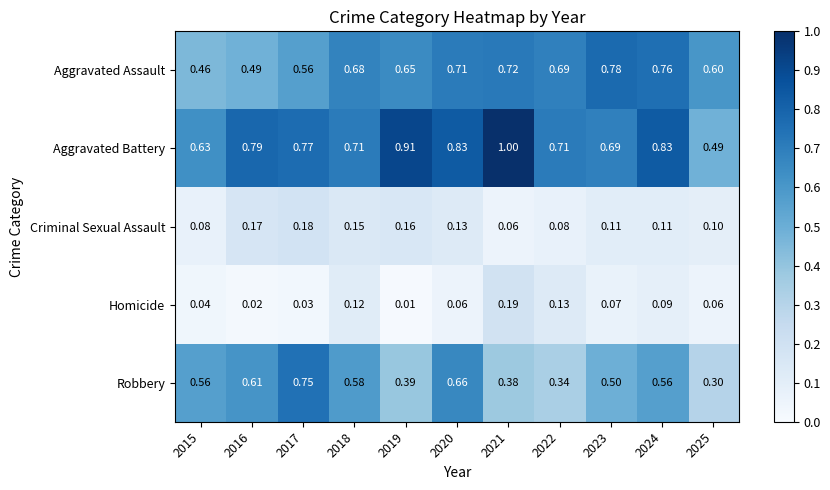

At how many categories does at least one series exceed 0?

11